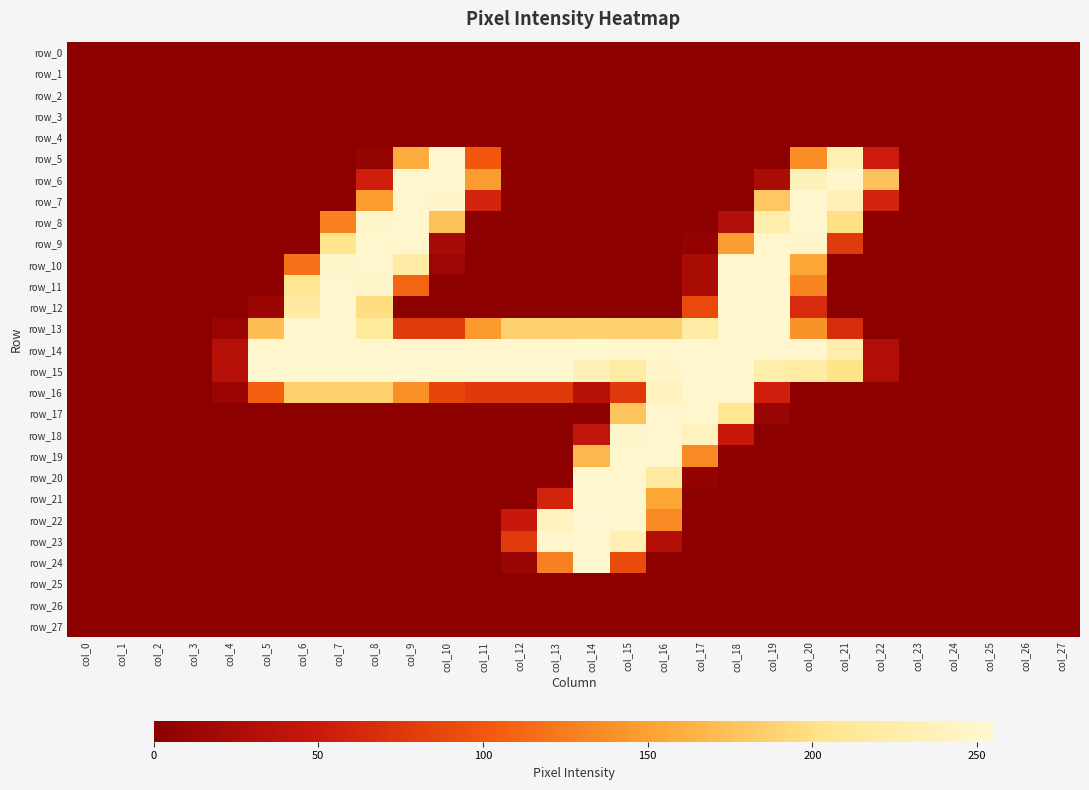

True or false: row_13 has a value of 0 at col_1.

True